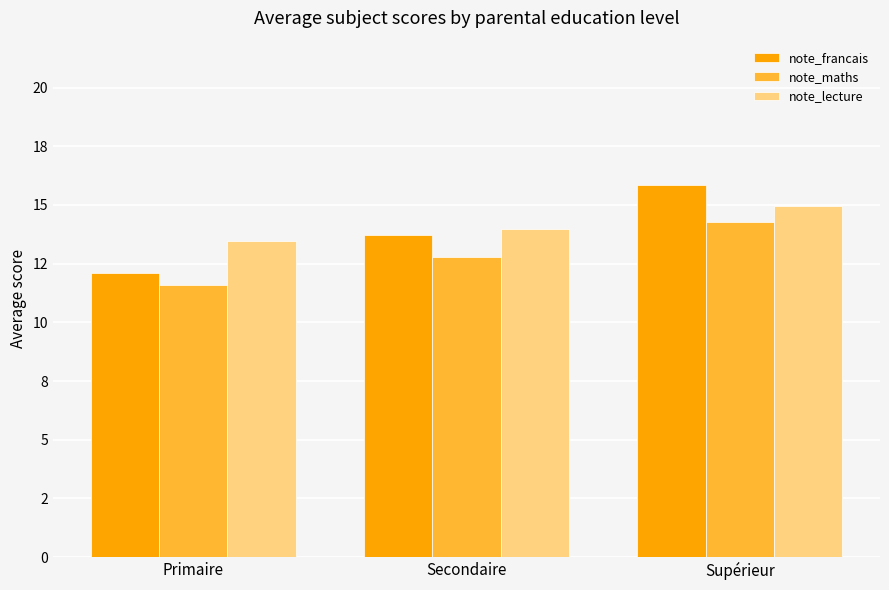

Which series has the largest range (max minus min)?

note_francais